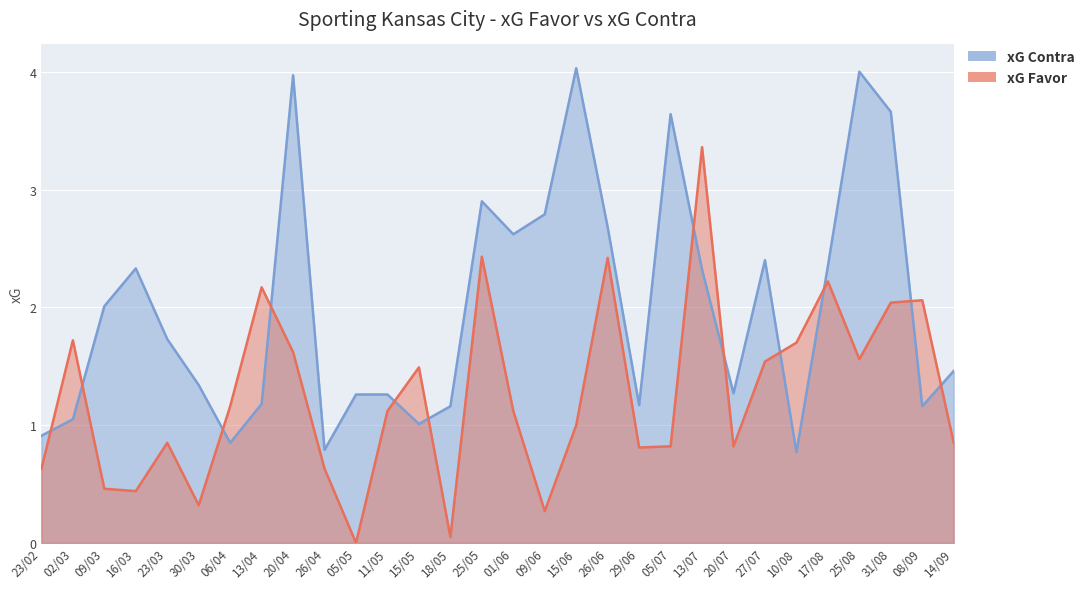

Which series has the largest range (max minus min)?

xG Favor